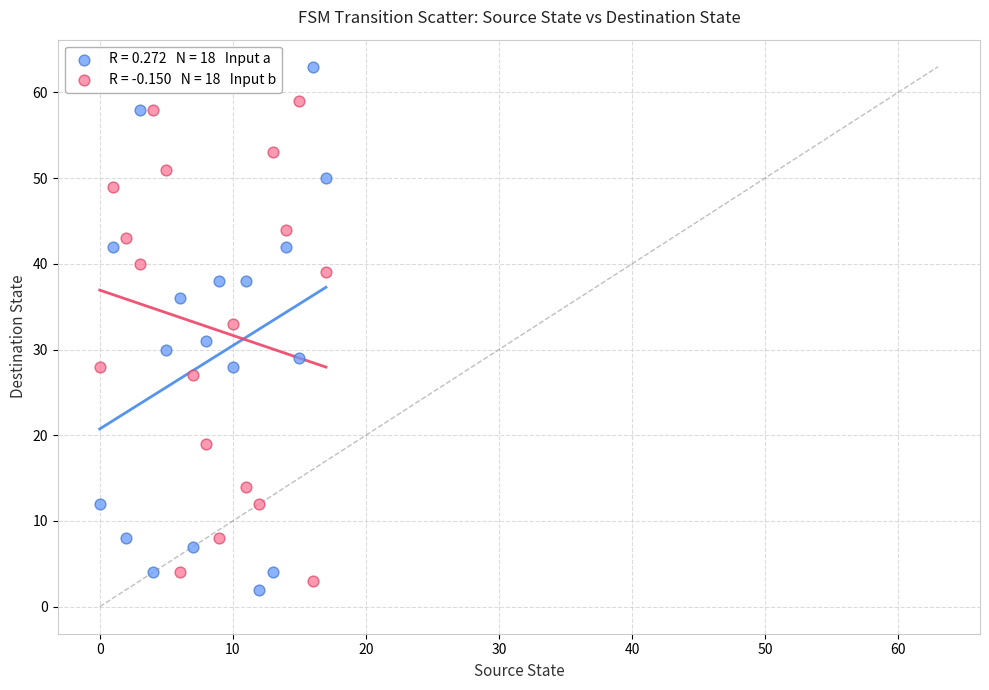

Across all data points, what is the range of Y values (max minus min)?

61